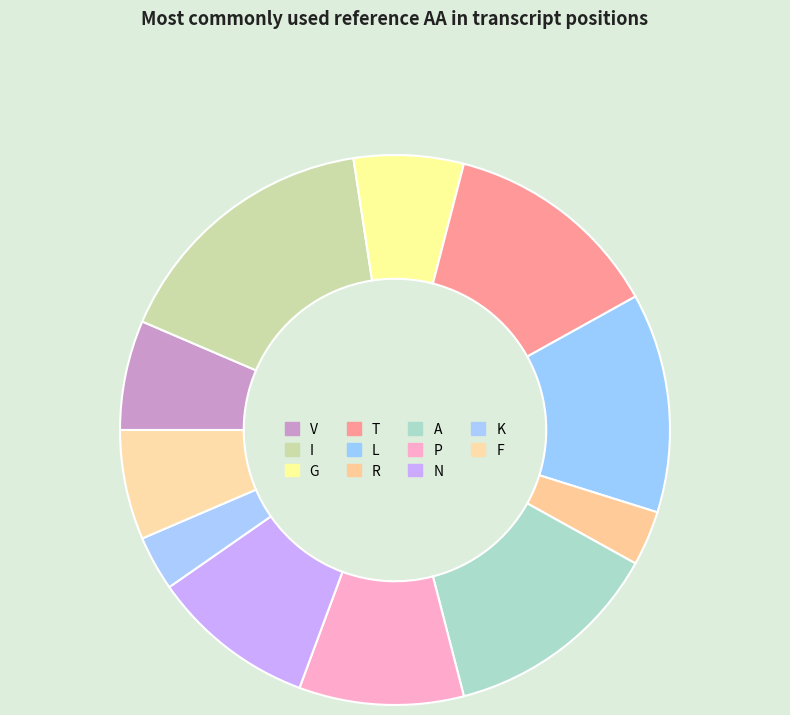

To the nearest percent, what is the average slice percentage?

9%